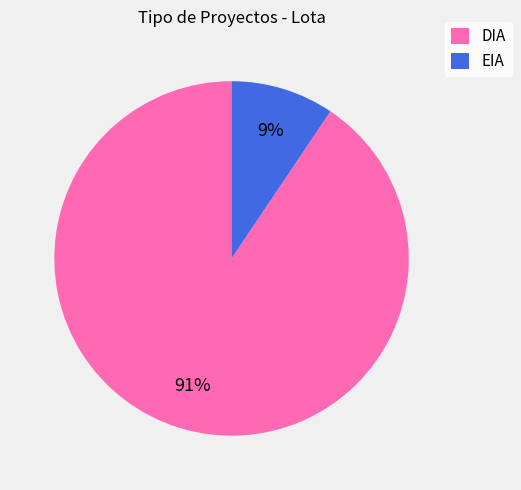

Is there a majority slice in this chart?

Yes